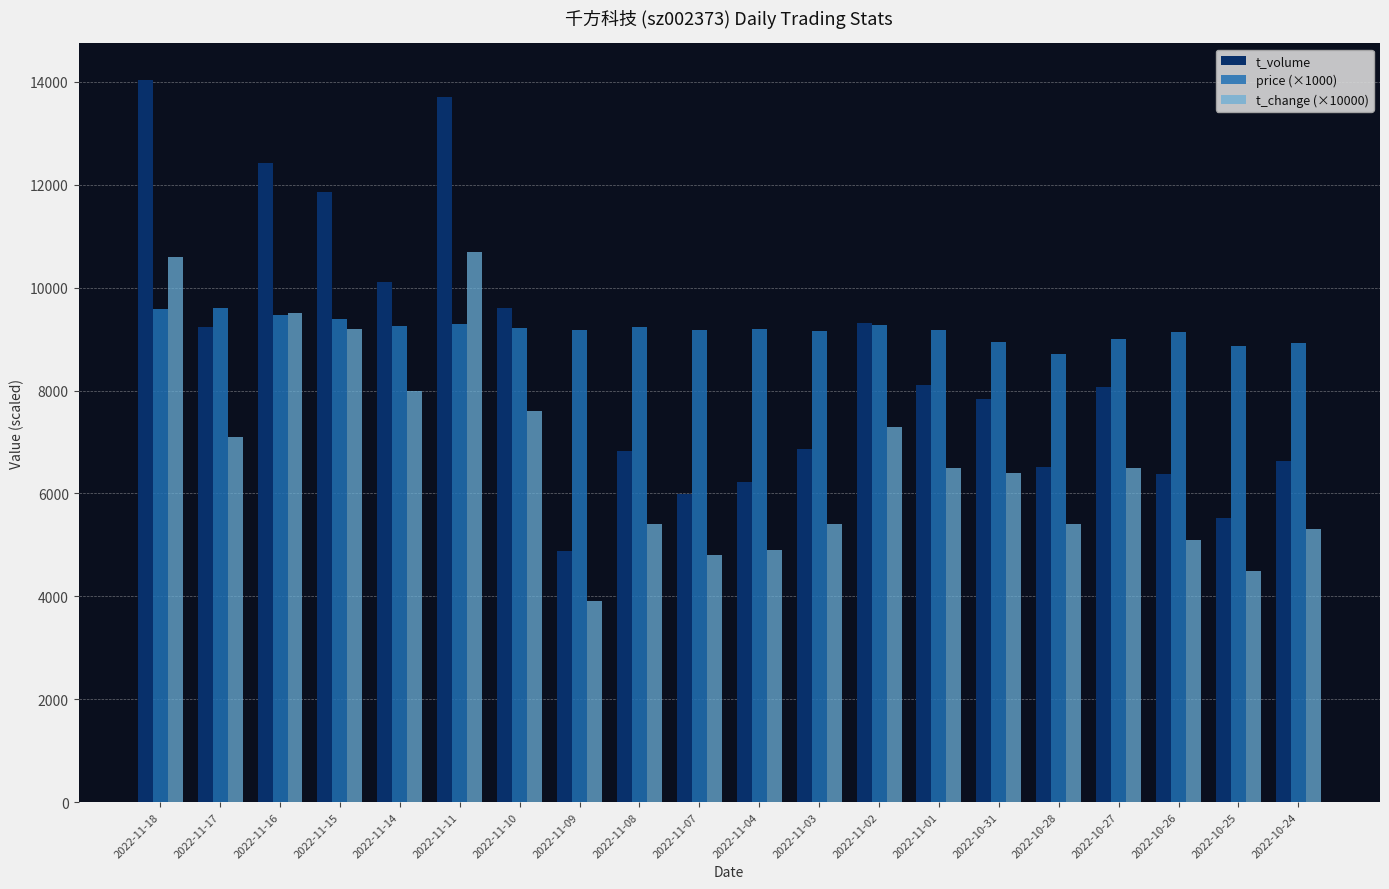

How many data points in t_volume are less than 8077?

10